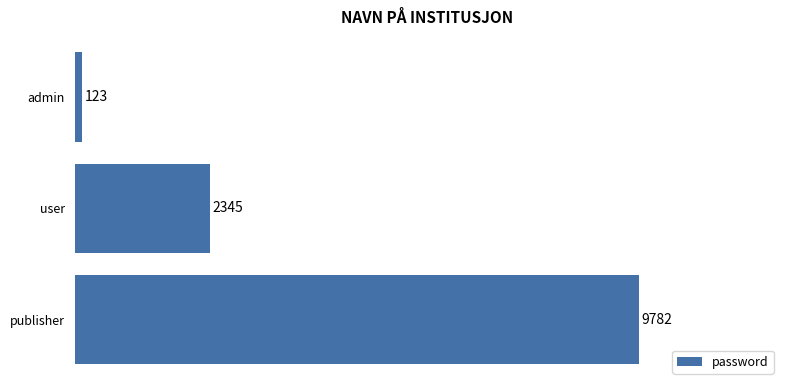

Reading bottom to top, list all the values displayed in this chart.

publisher=9782	user=2345	admin=123